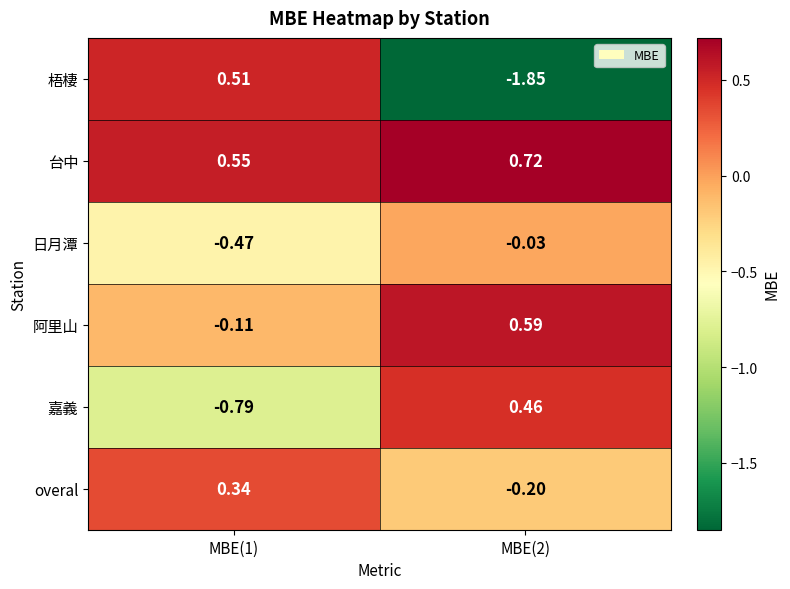

Which series has the widest spread of values?

梧棲